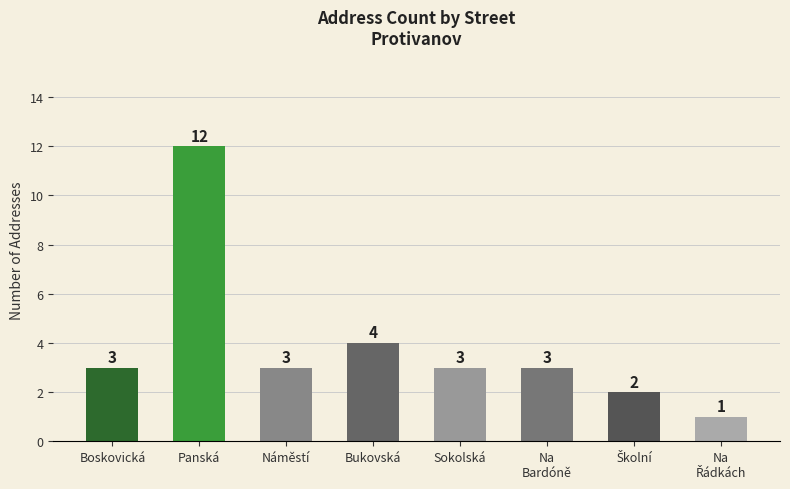

Is it true that the value at Na
Bardóně is 3?

True